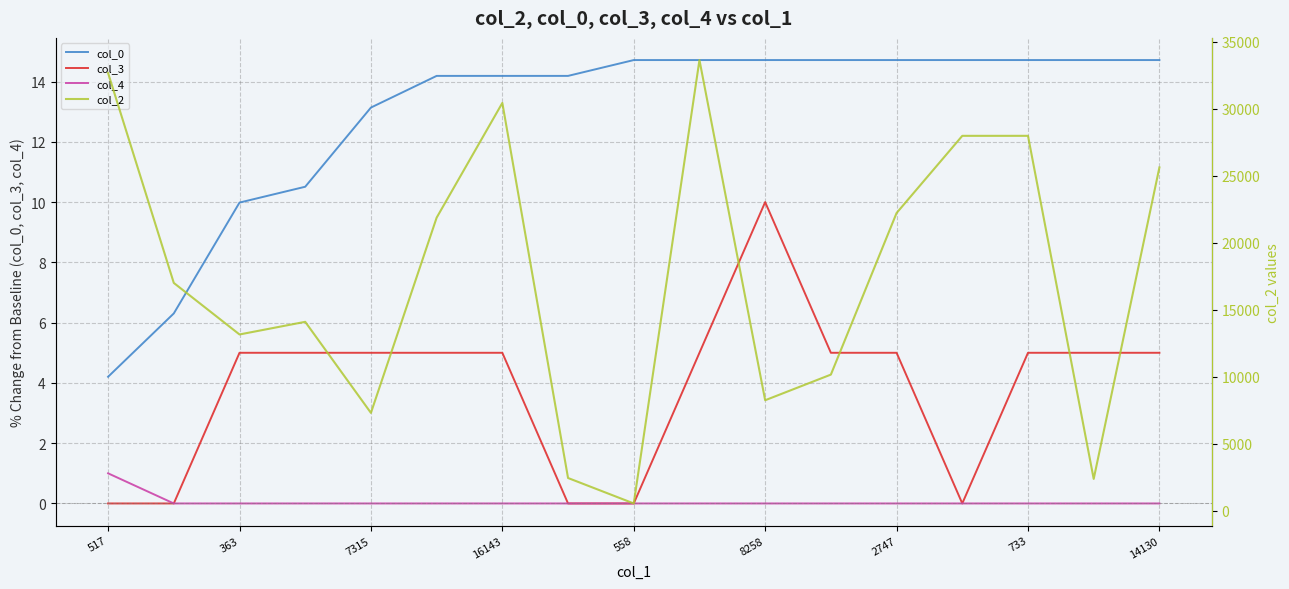

The col_4 series shows -0.6 at 363. True or false?

False